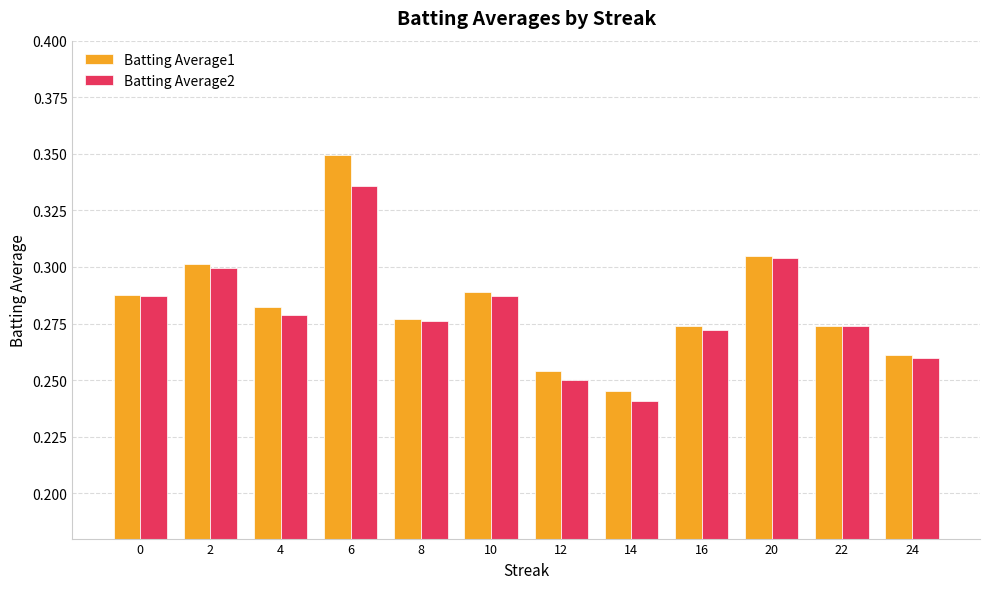

Is it true that Batting Average2 equals 0.1 at 24?

False